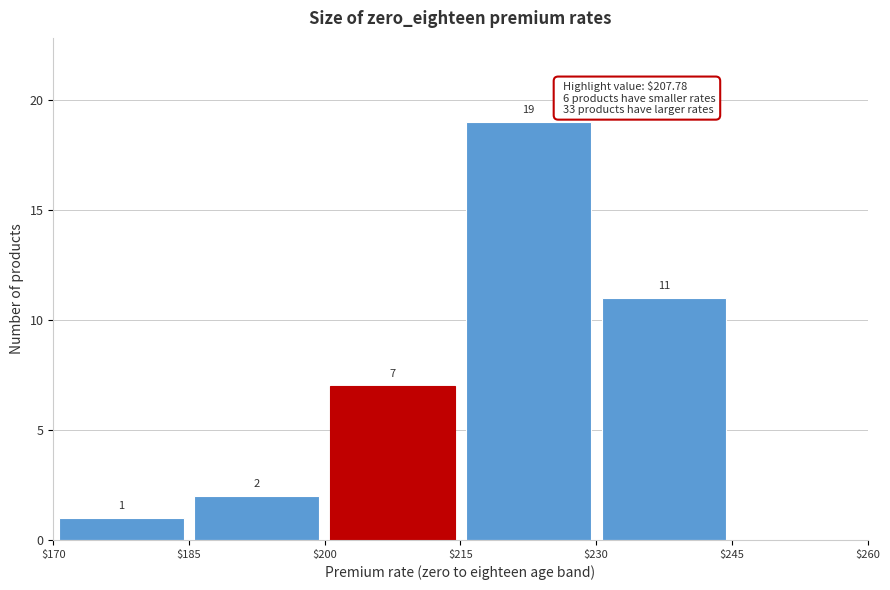

Over which range of the x-axis is the bar tallest?

$215 to $230